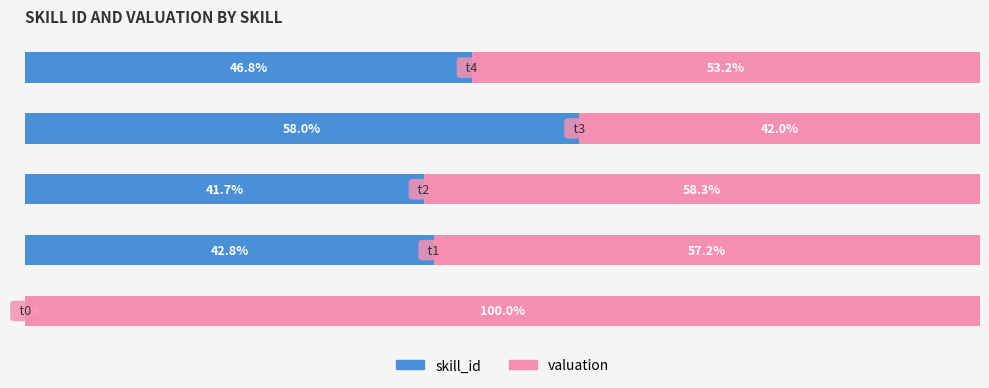

Which series has the largest total across all categories?

valuation